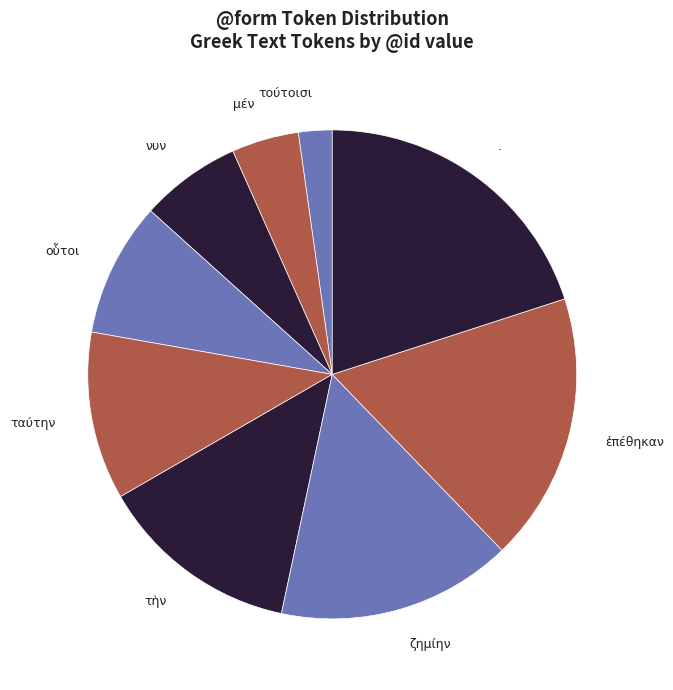

True or false: ταύτην accounts for 11% of the total.

True